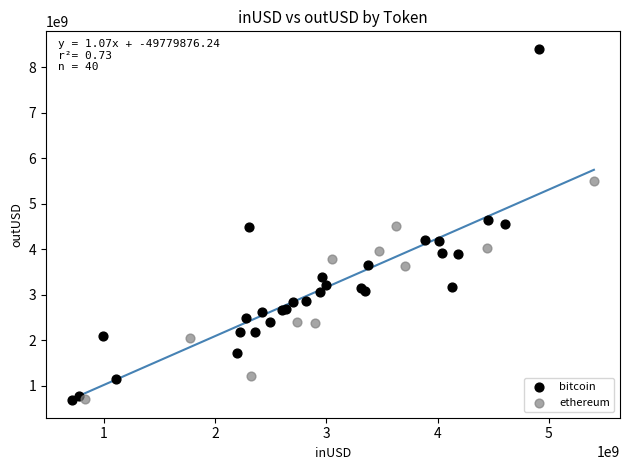

What are all the series names shown in the legend?

bitcoin, ethereum